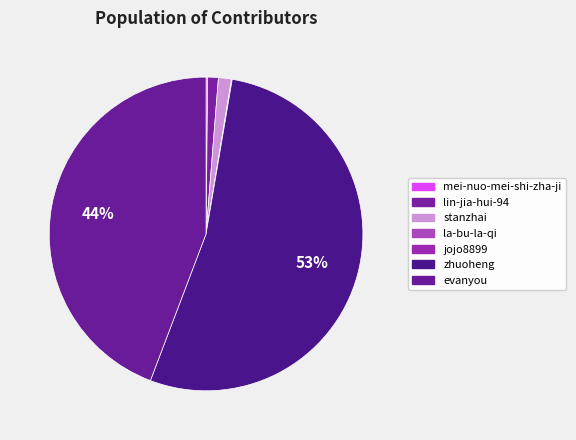

What percentage is the lin-jia-hui-94 slice, to the nearest percent?

1%